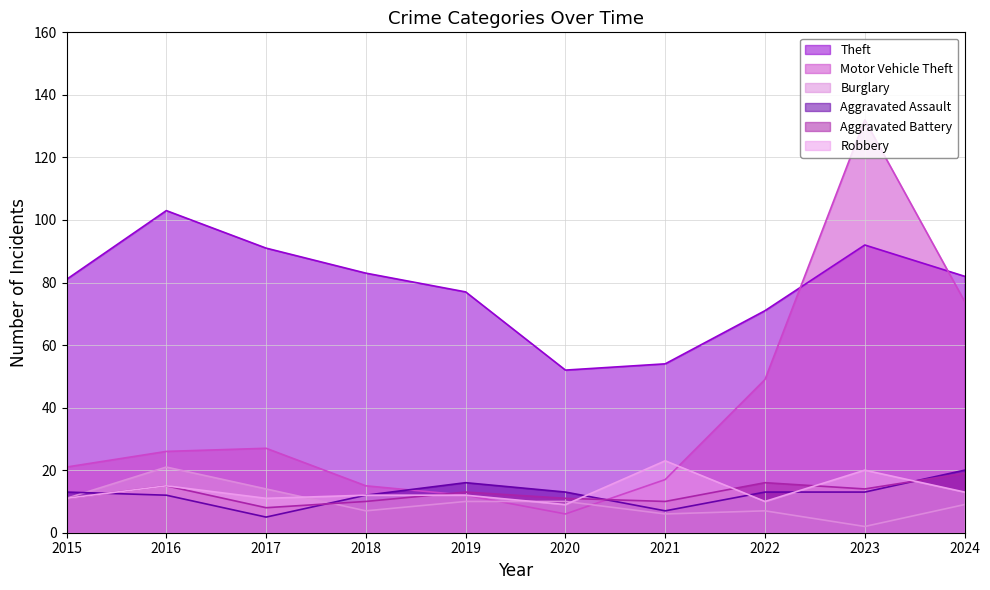

Between 2017 and 2019, which series saw the biggest shift?

Motor Vehicle Theft